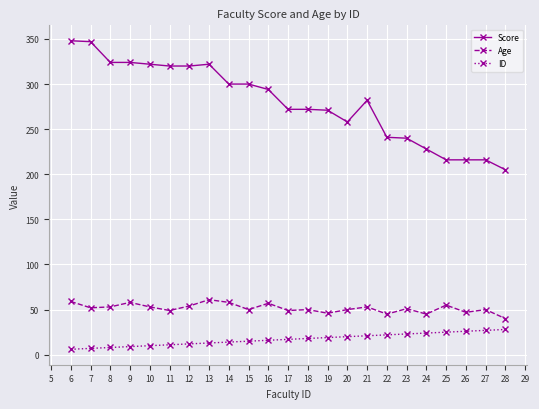

What are all the series names shown in the legend?

Score, Age, ID